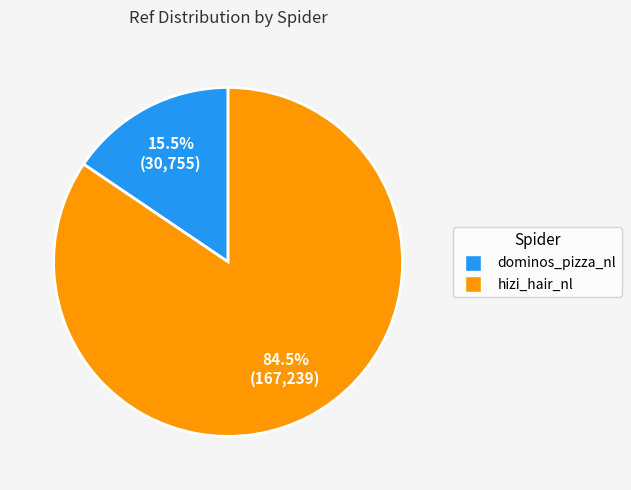

Rank the categories by value from lowest to highest.

dominos_pizza_nl, hizi_hair_nl